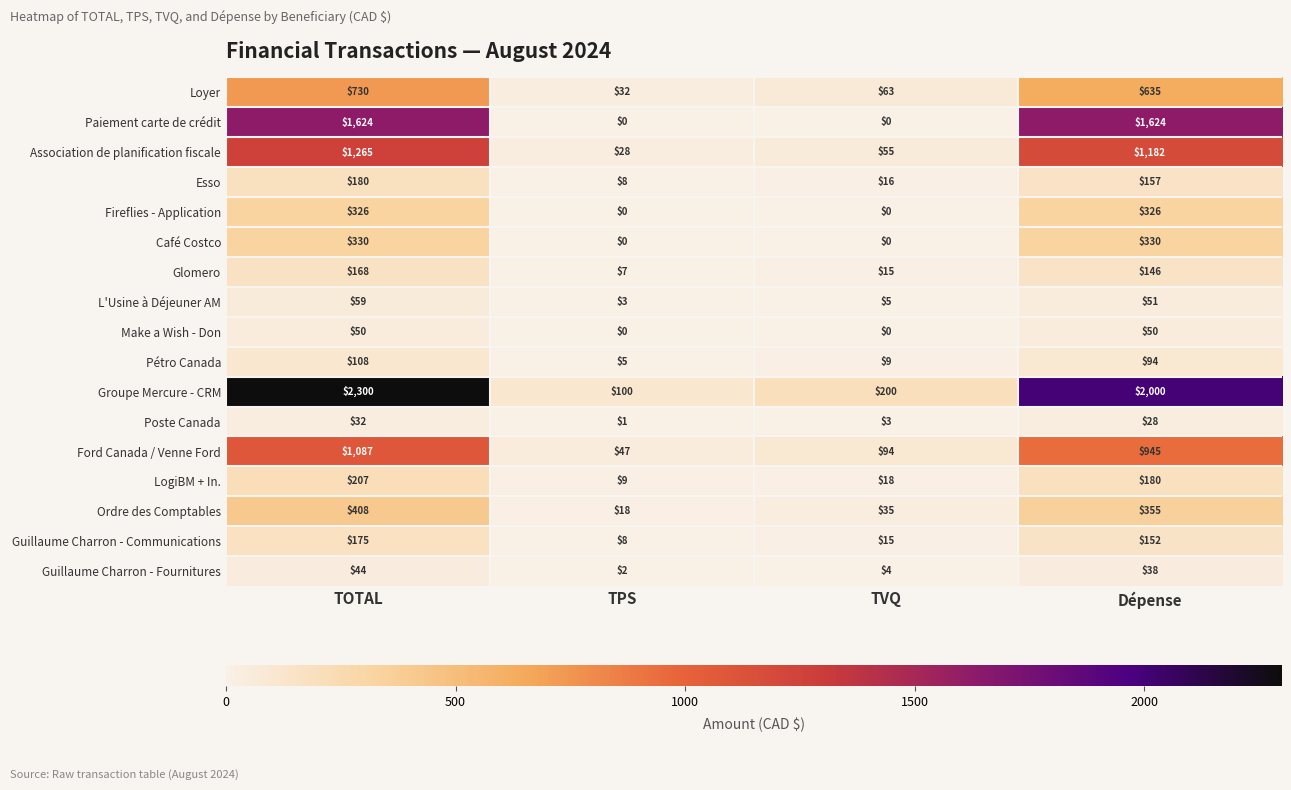

Which series has the largest range (max minus min)?

Groupe Mercure - CRM